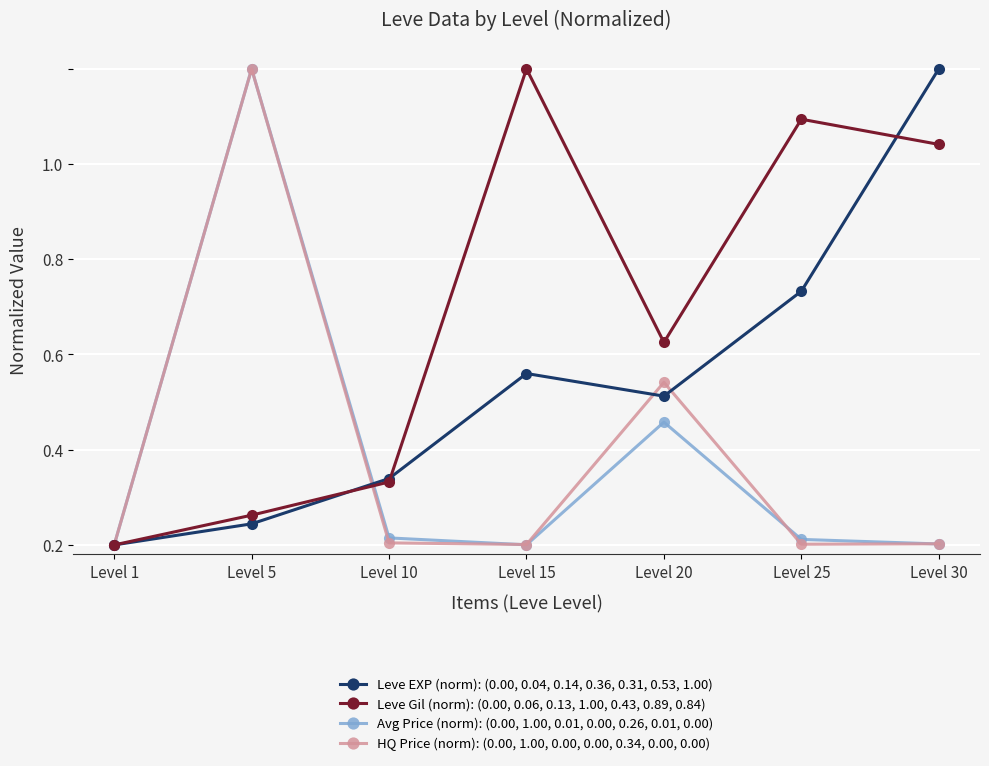

Is this an area chart (filled region under the line)?

No